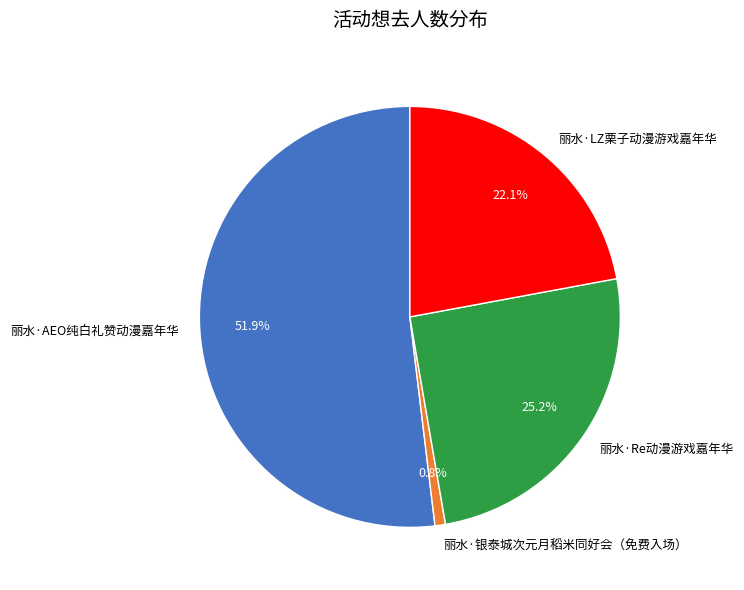

What portion of the pie excludes 丽水·银泰城次元月稻米同好会（免费入场）?

99.2%